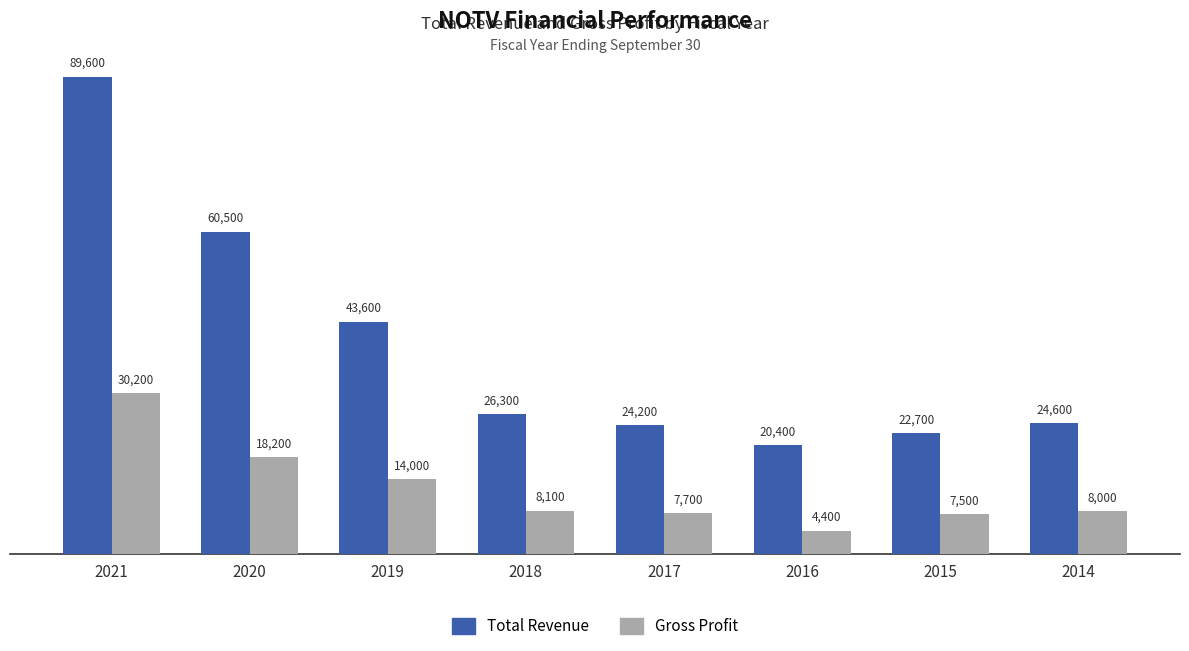

What is the difference between the Gross Profit values at 2020 and 2015?

10700